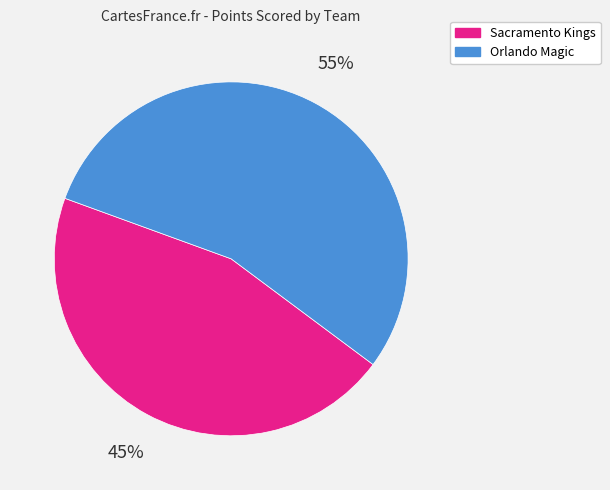

Is the sum of Orlando Magic and Sacramento Kings greater than half?

Yes